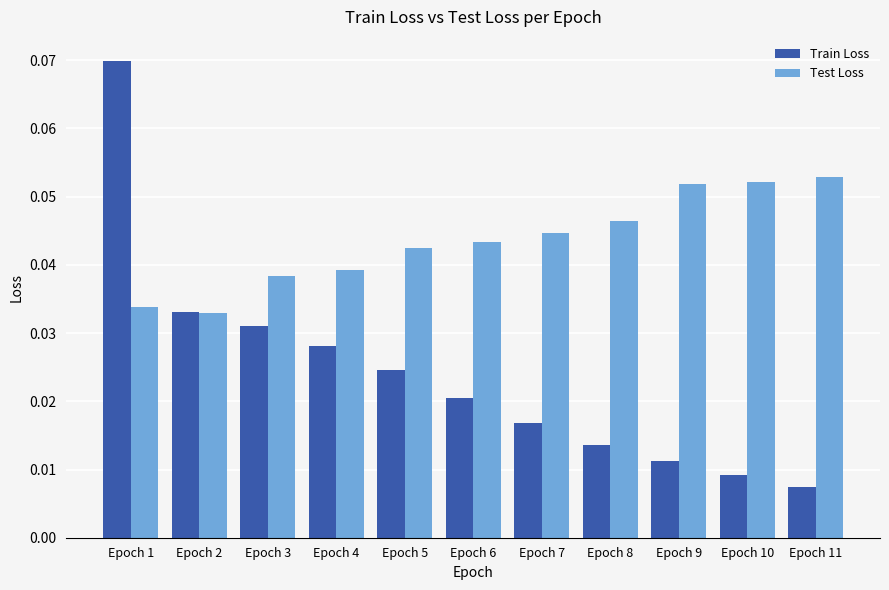

Which series has the widest spread of values?

Train Loss